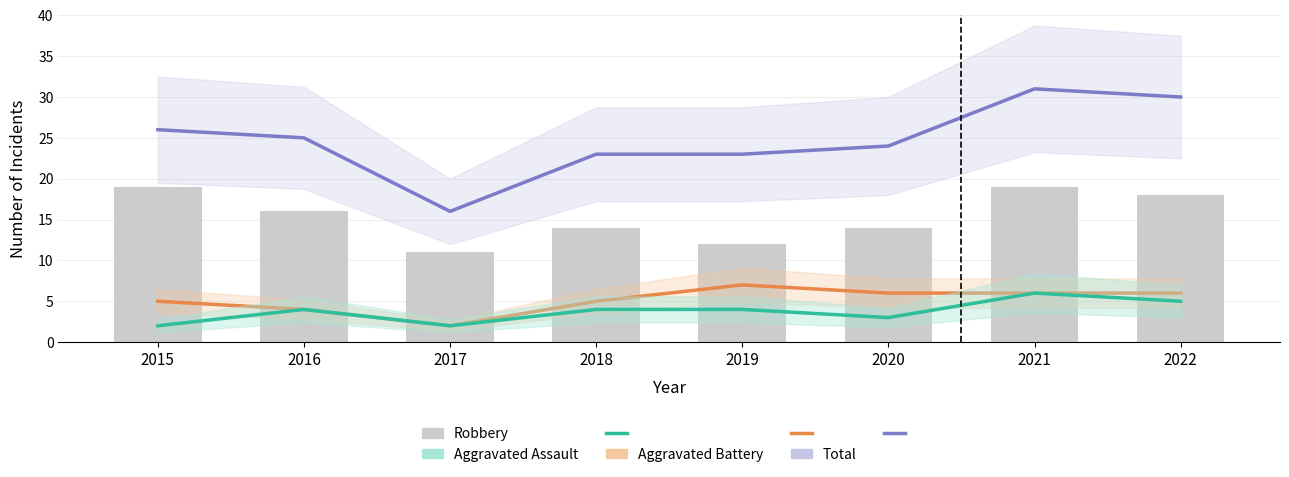

Which label corresponds to the smallest value in the chart?

2017